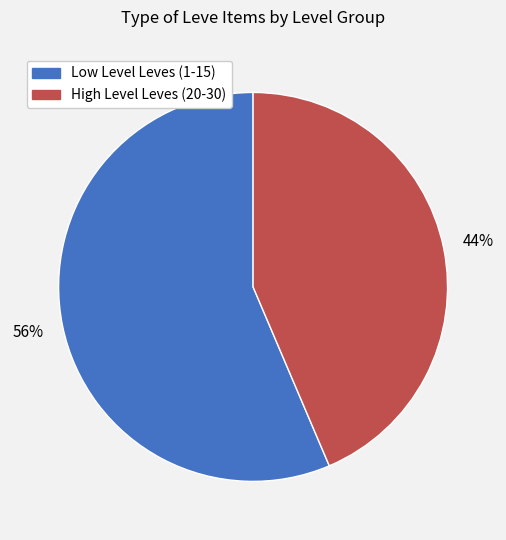

To the nearest percent, what is the average slice percentage?

50%